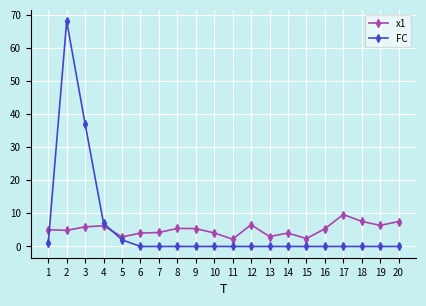

Is the value of FC at 19 greater than the value of x1 at 15?

No